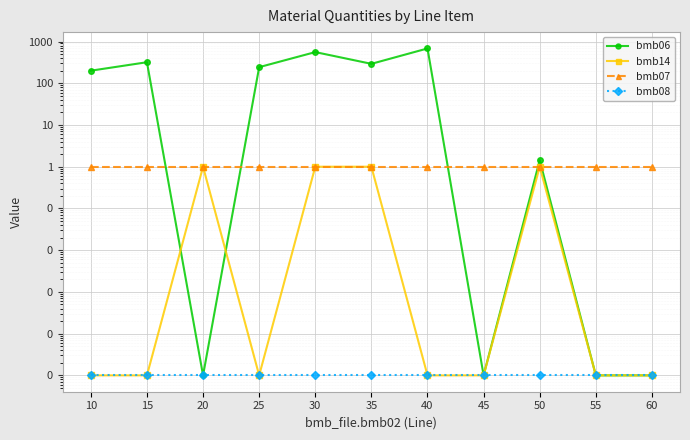

Rank the series by their maximum value, from lowest to highest.

bmb08, bmb14, bmb07, bmb06